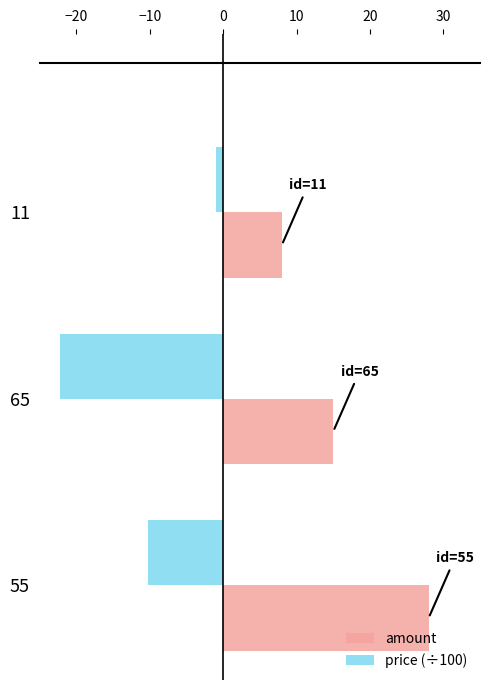

What is the greatest value displayed?

28.0